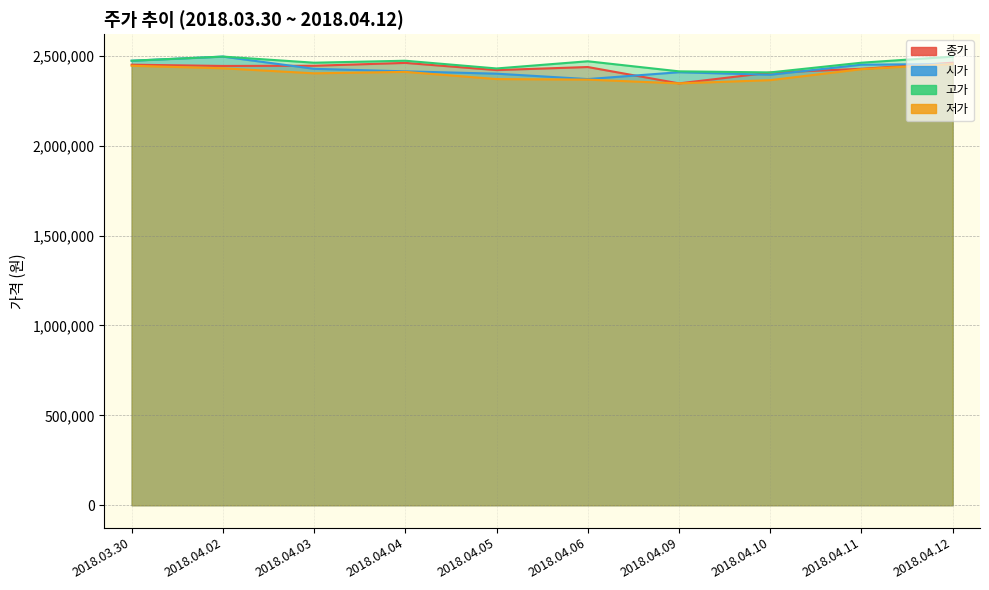

At which category does the chart reach its peak across all series?

2018.04.02